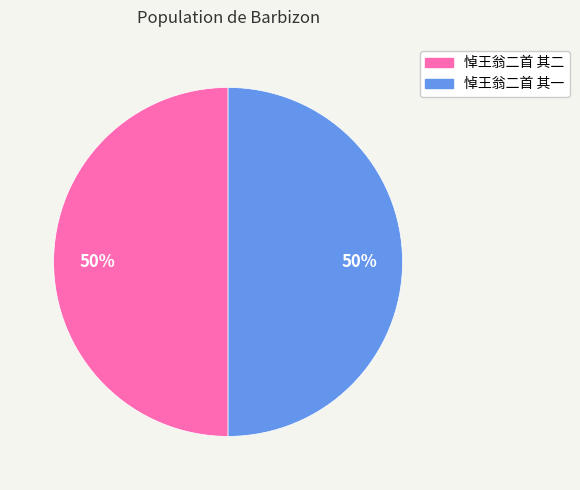

Is it true that 悼王翁二首 其一 is 35% of the pie?

False